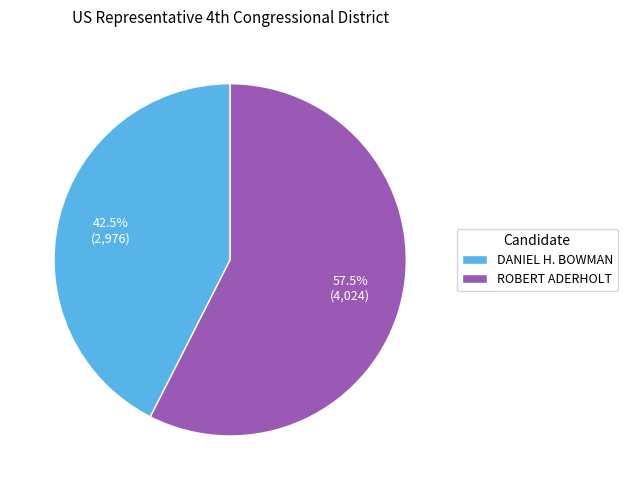

Which slice is the smallest?

DANIEL H. BOWMAN